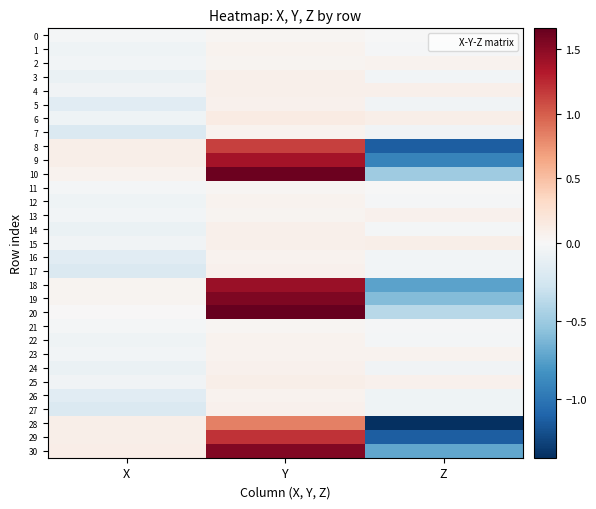

How many distinct data groups are displayed?

31